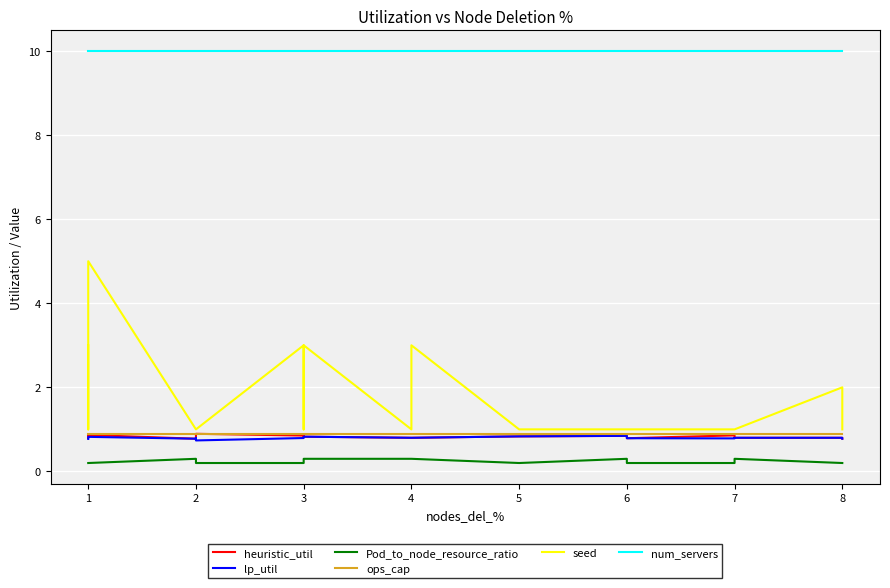

What is the sum of all heuristic_util values?

16.6